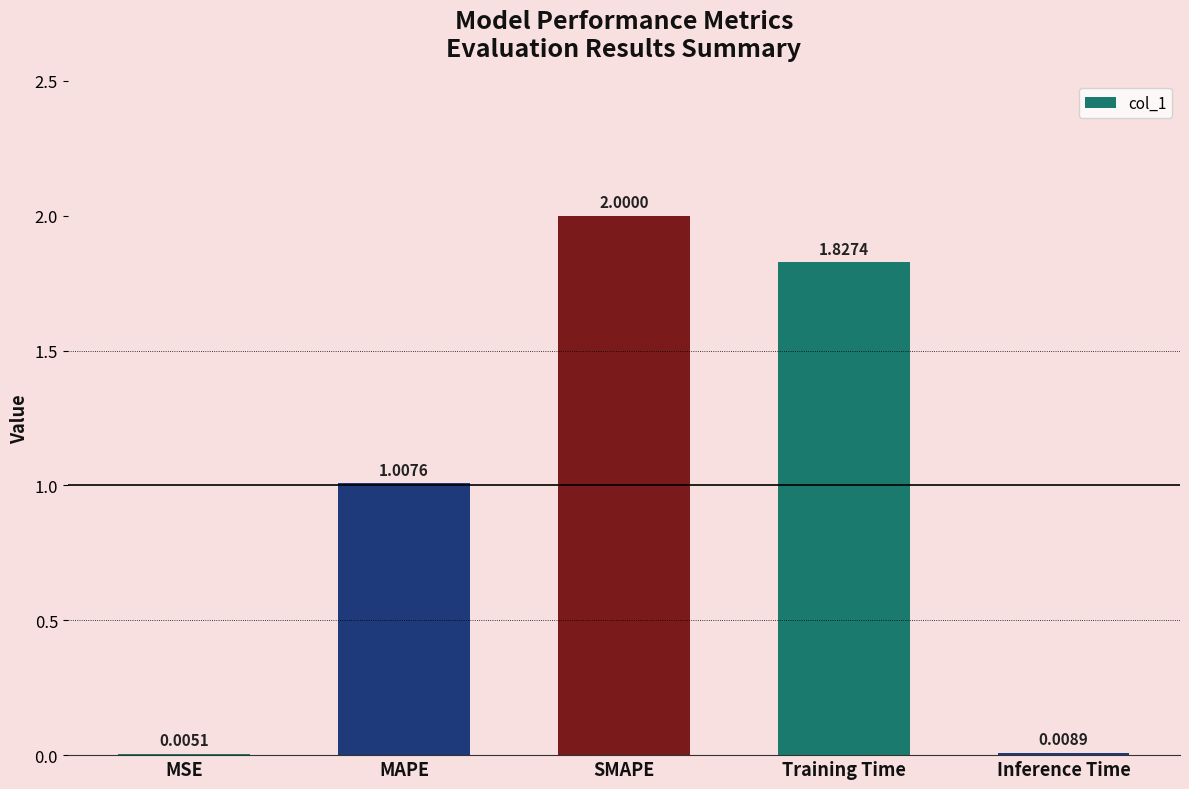

At which category does the chart reach its peak across all series?

SMAPE